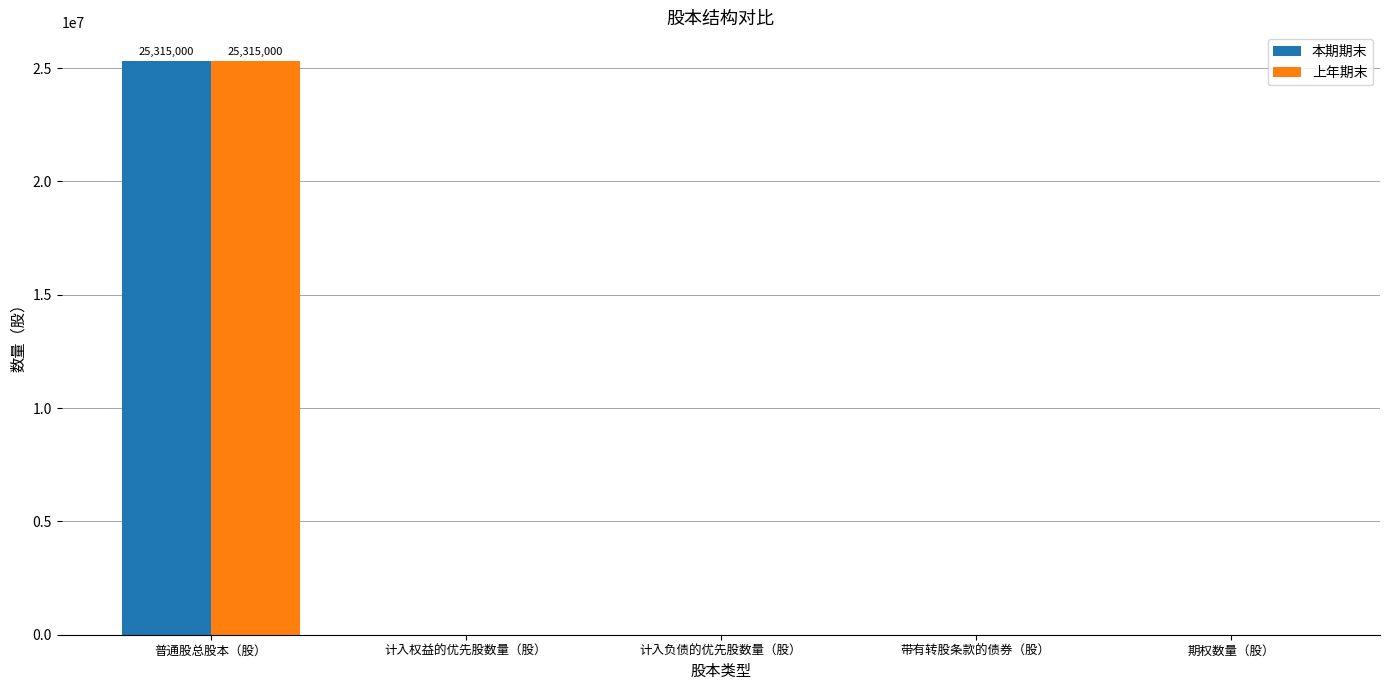

Reading left to right, what are all the values shown in this chart?

本期期末: 普通股总股本（股）=25315000	计入权益的优先股数量（股）=0	计入负债的优先股数量（股）=0	带有转股条款的债券（股）=0	期权数量（股）=0
上年期末: 普通股总股本（股）=25315000	计入权益的优先股数量（股）=0	计入负债的优先股数量（股）=0	带有转股条款的债券（股）=0	期权数量（股）=0